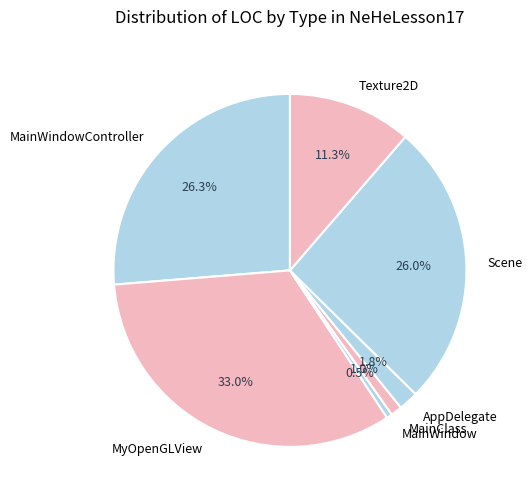

What percentage is the MainWindowController slice, to the nearest percent?

26%